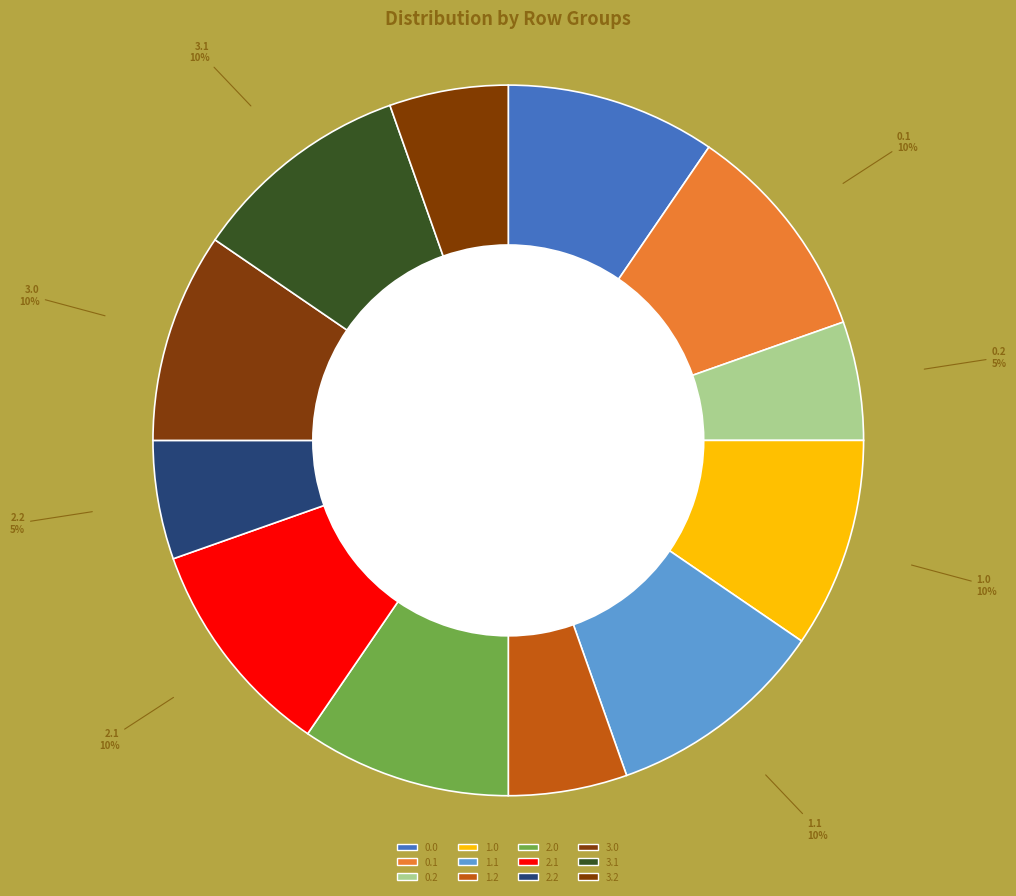

To the nearest percent, what is the average slice percentage?

8%